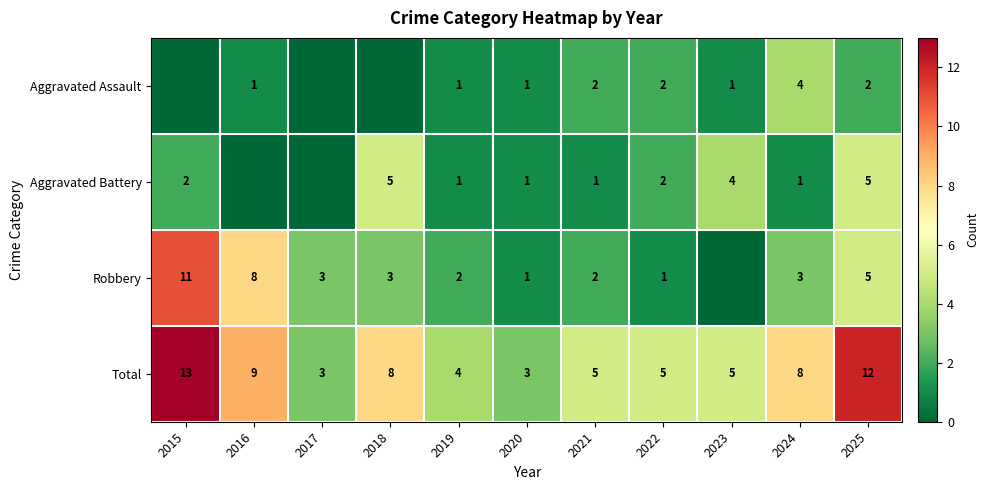

Is the value of Robbery at 2018 greater than the value of Total at 2024?

No